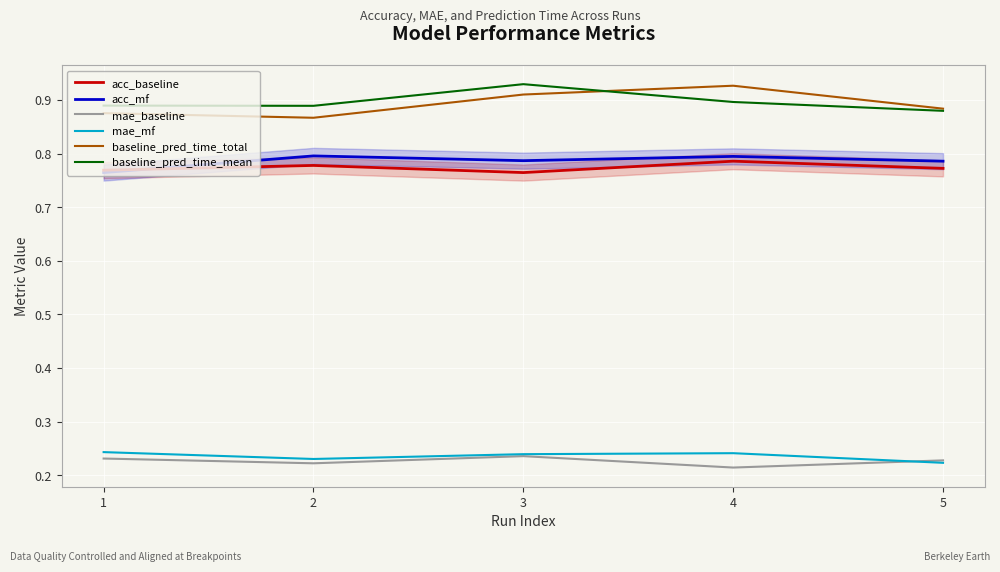

Is the value of baseline_pred_time_total at 2 greater than the value of mae_mf at 2?

Yes